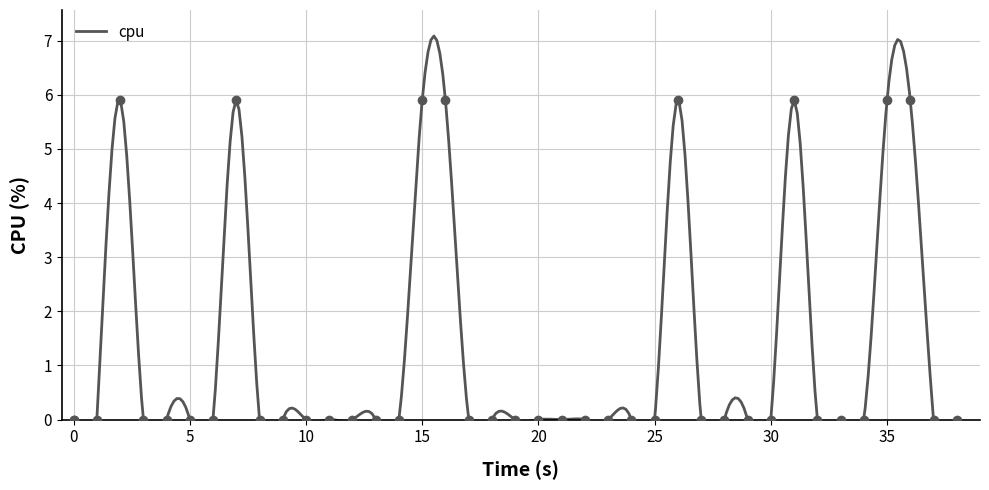

How many points are higher than both their immediate neighbors (excluding endpoints)?

4